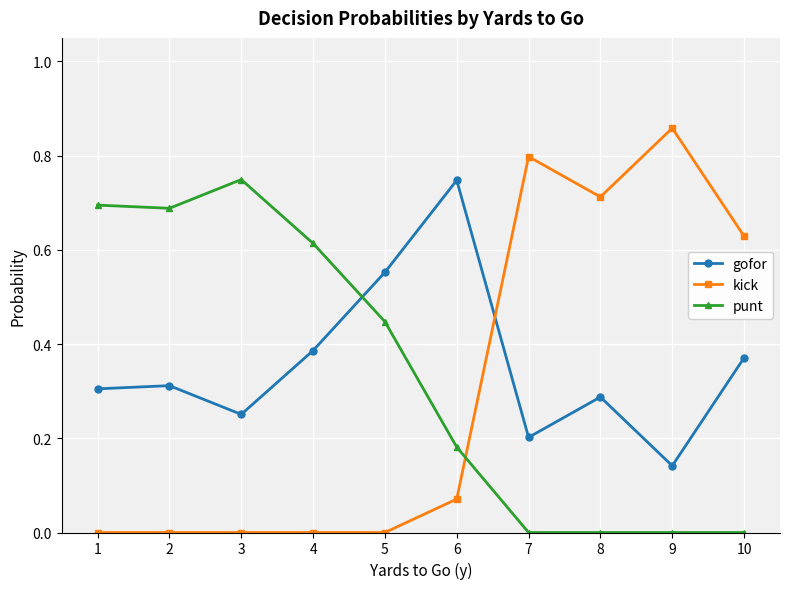

Rank the series at 5 from highest to lowest value.

gofor, punt, kick